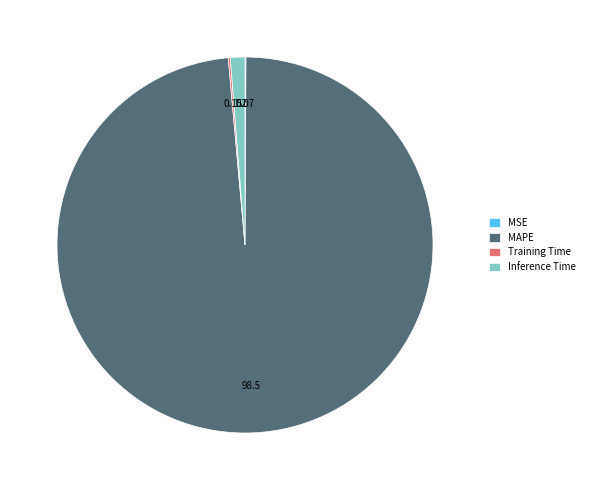

Is there any slice that represents more than half of the pie?

Yes